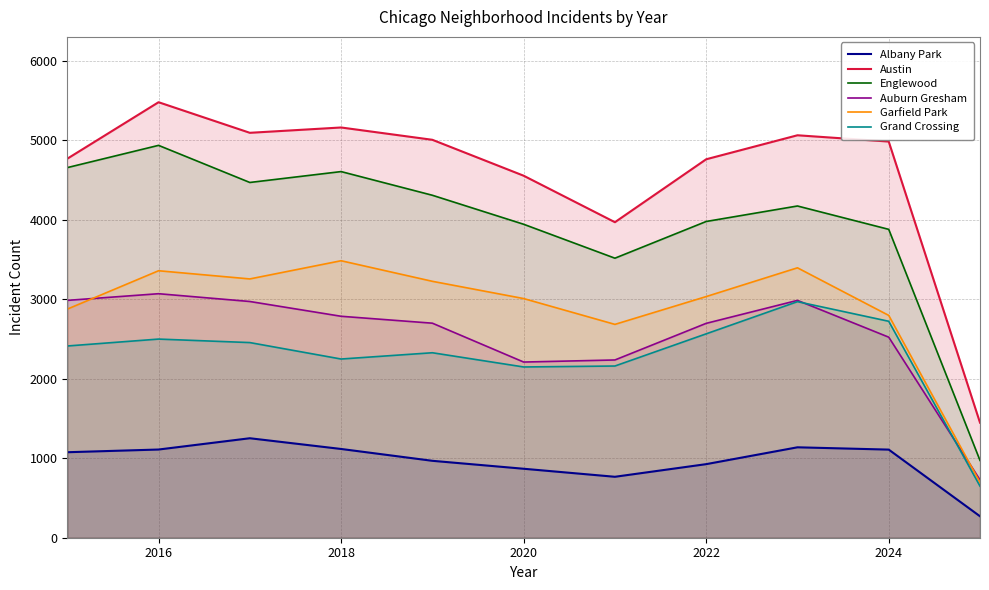

What is the greatest value displayed?

5481